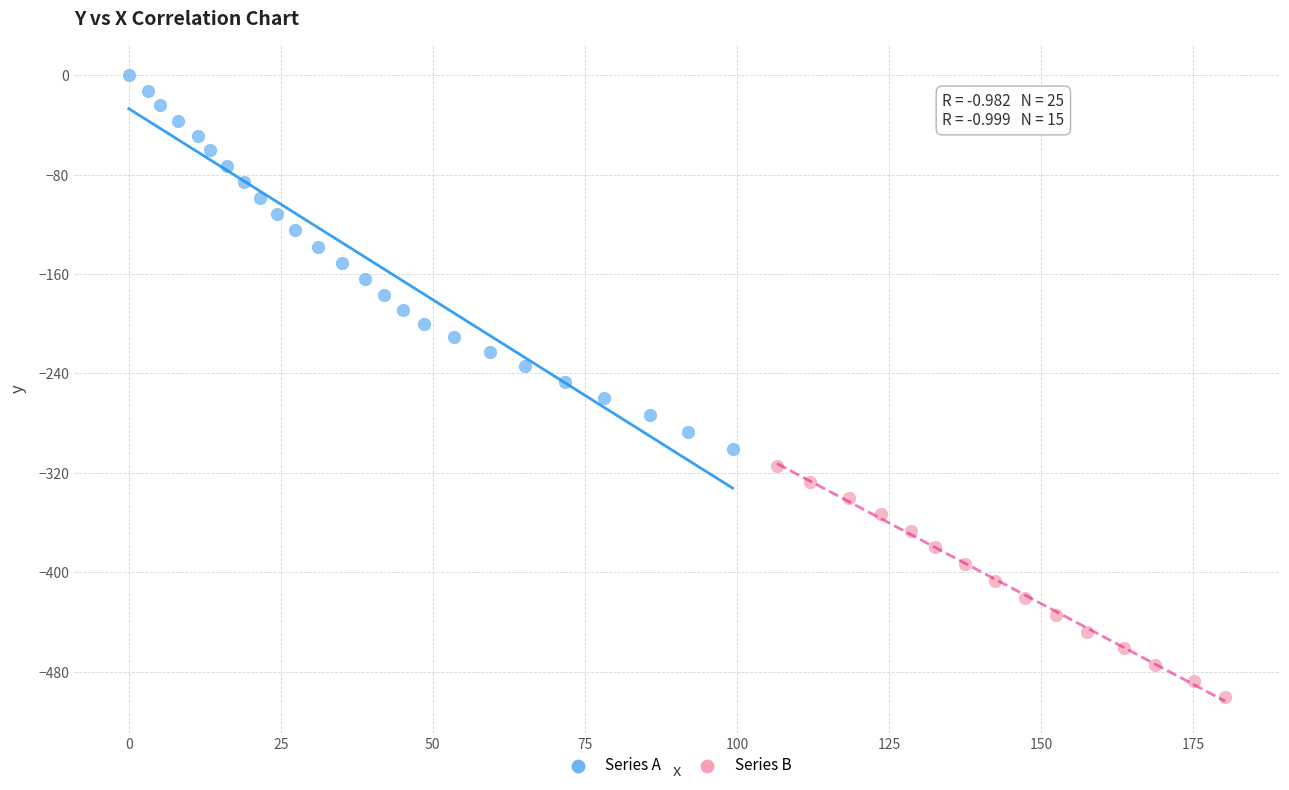

What are all the series names shown in the legend?

Series A, Series B